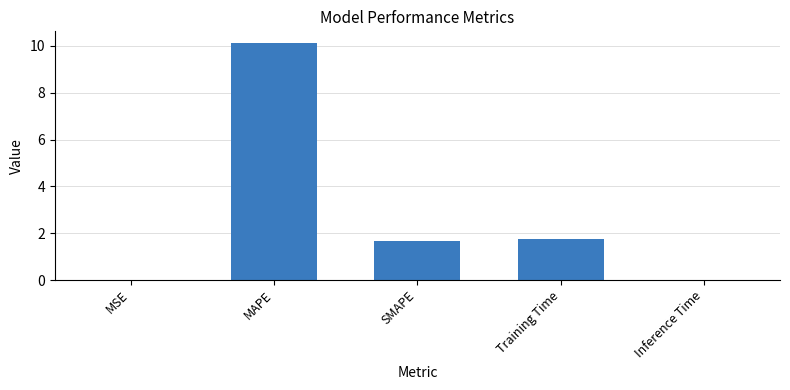

At which label does the data first exceed 1?

MAPE